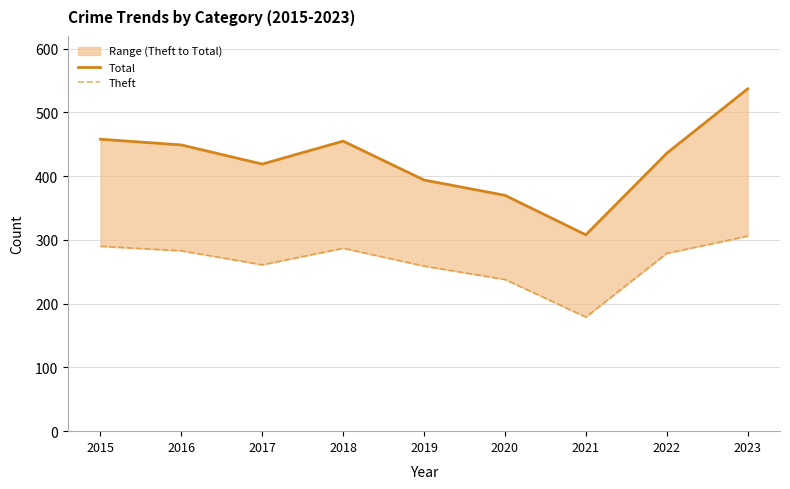

In Total, how many points are lower than both neighbors (excluding endpoints)?

2